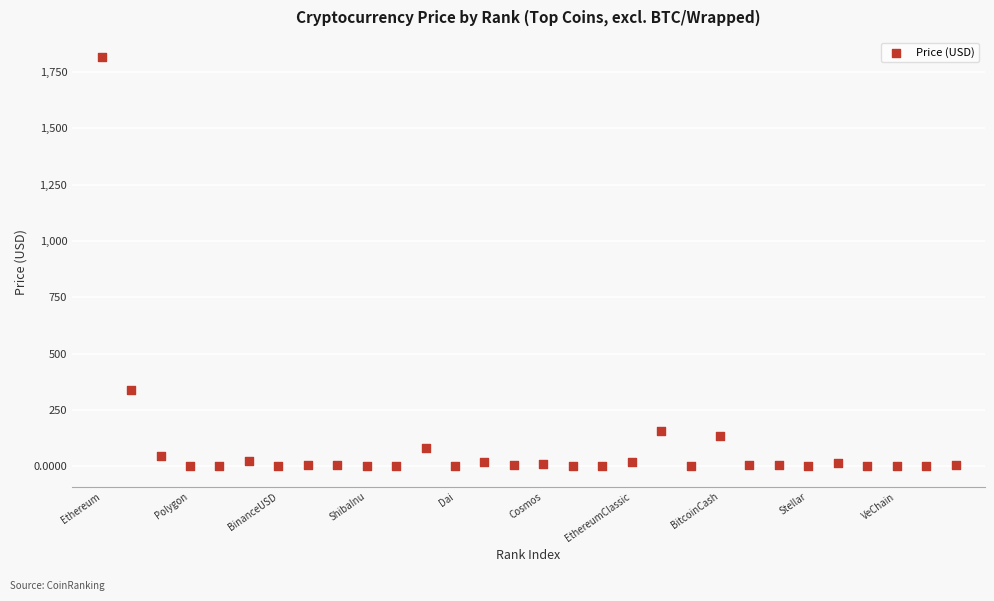

What is the range of X values (max minus min)?

29.0